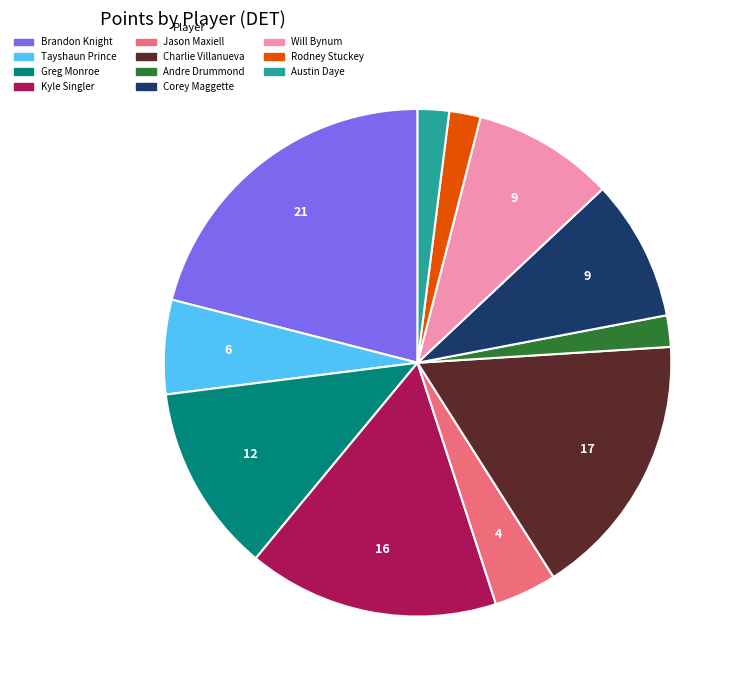

Between Will Bynum and Greg Monroe, which is larger?

Greg Monroe